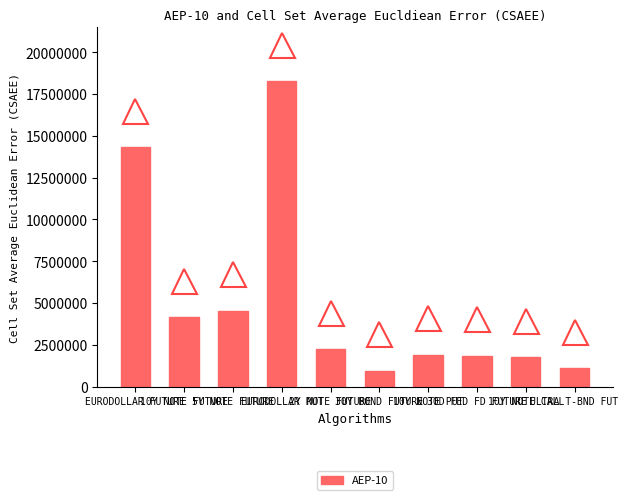

How many data points are less than 2222220?

5